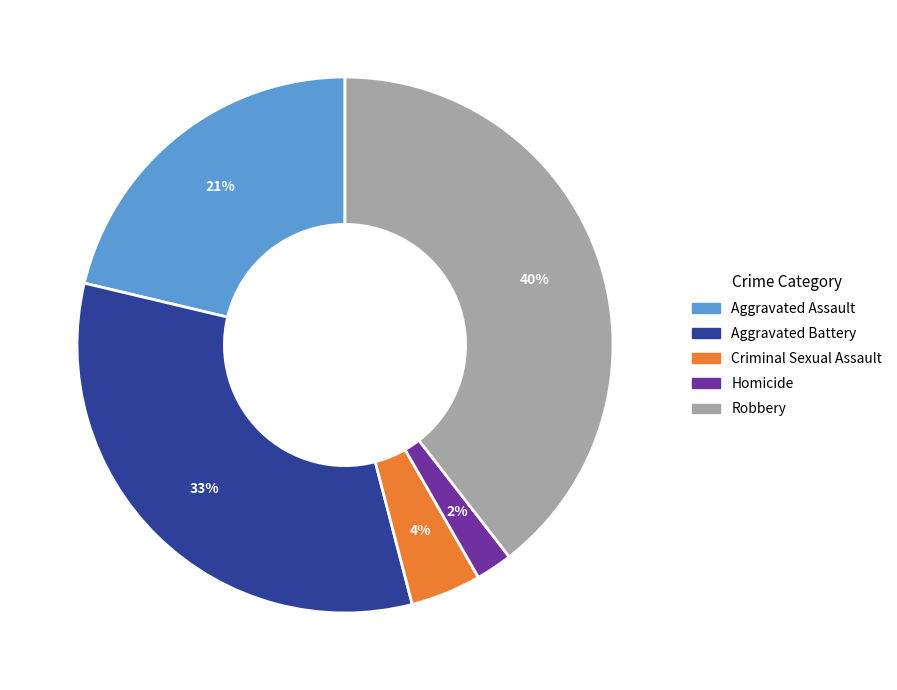

To the nearest percent, what is the difference between the Criminal Sexual Assault and Aggravated Assault slice percentages?

17%